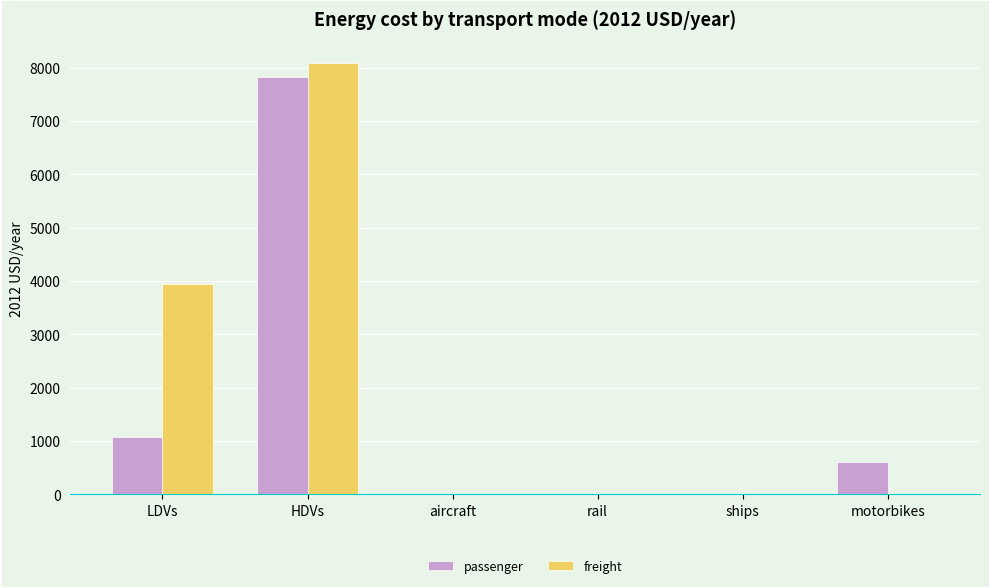

Reading right to left, extract all data points from this chart.

passenger: motorbikes=598.8	ships=0.0	rail=0.0	aircraft=0.0	HDVs=7823.5	LDVs=1072.2
freight: motorbikes=0.0	ships=0.0	rail=0.0	aircraft=0.0	HDVs=8082.7	LDVs=3945.0